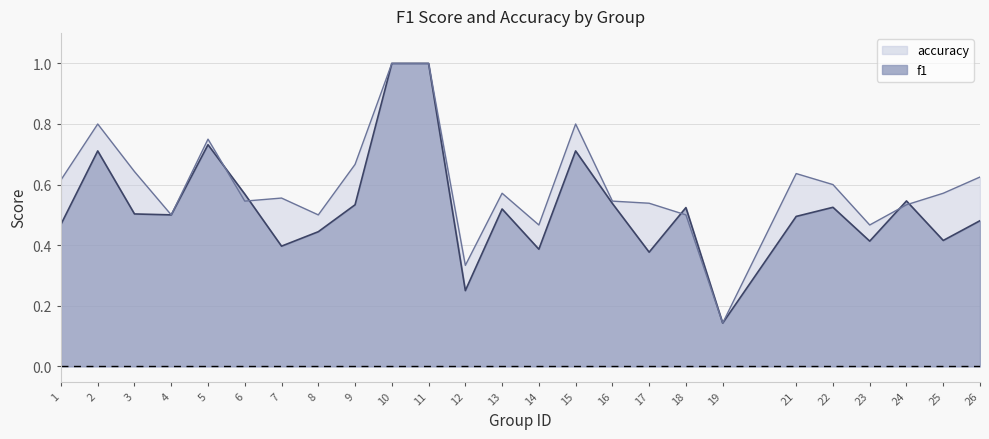

Which series ends up on top after the final intersection of accuracy and f1?

accuracy